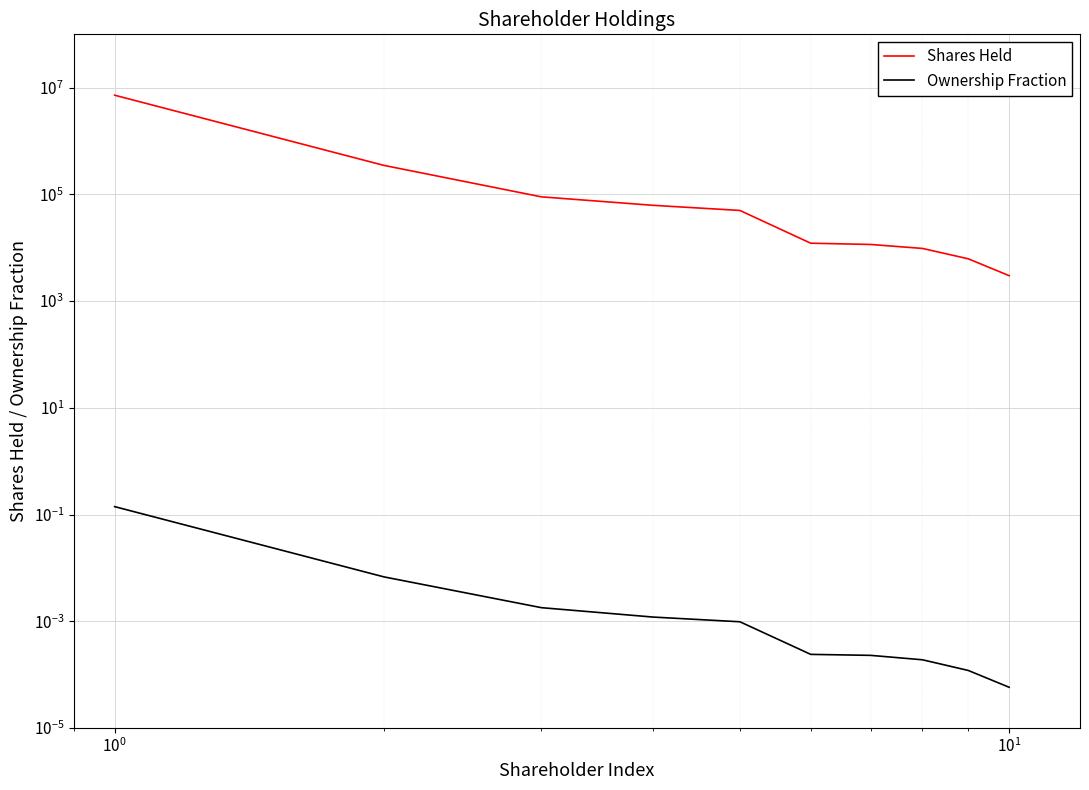

How many series are shown in this chart?

2